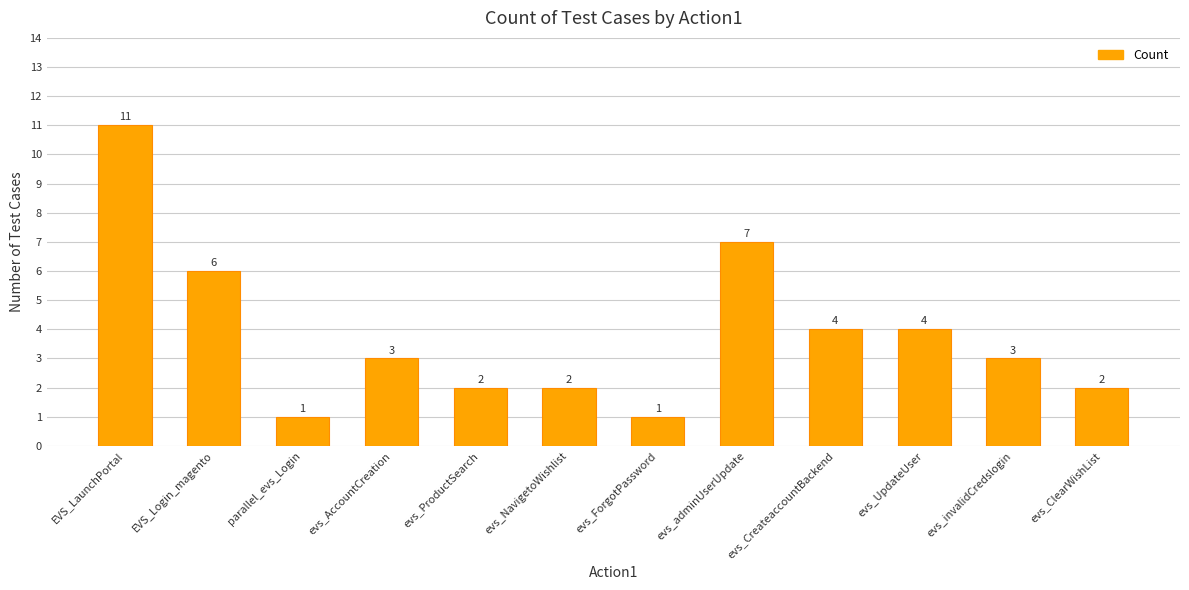

What is the maximum value shown in the chart?

11